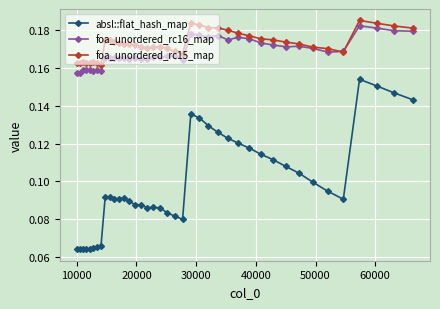

True or false: foa_unordered_rc16_map and absl::flat_hash_map cross at least once.

False